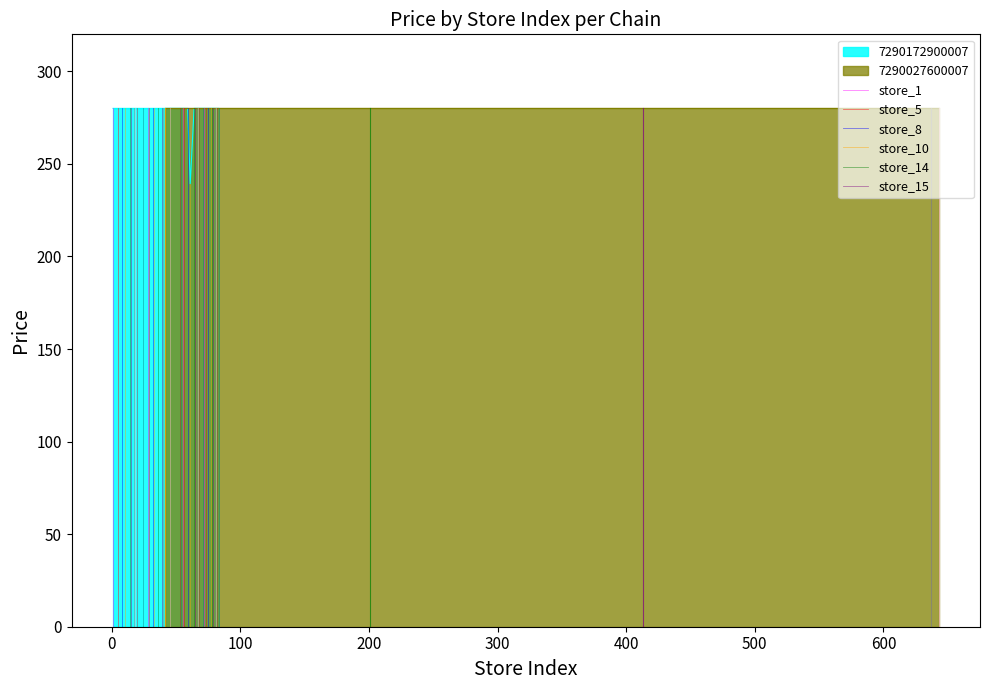

What is the sum of all store_10 values?

280